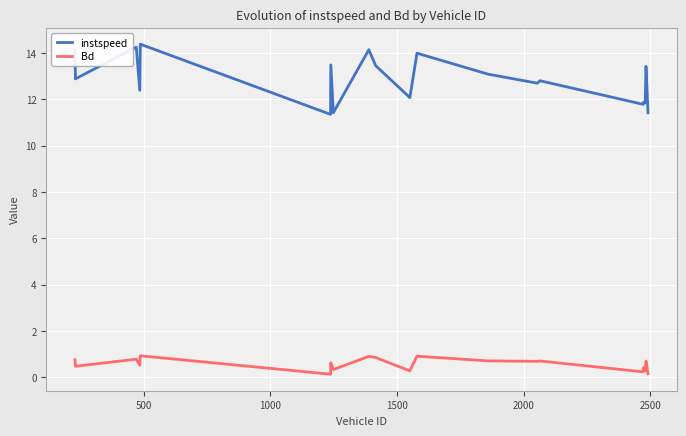

Rank the series by their average value, from lowest to highest.

Bd, instspeed